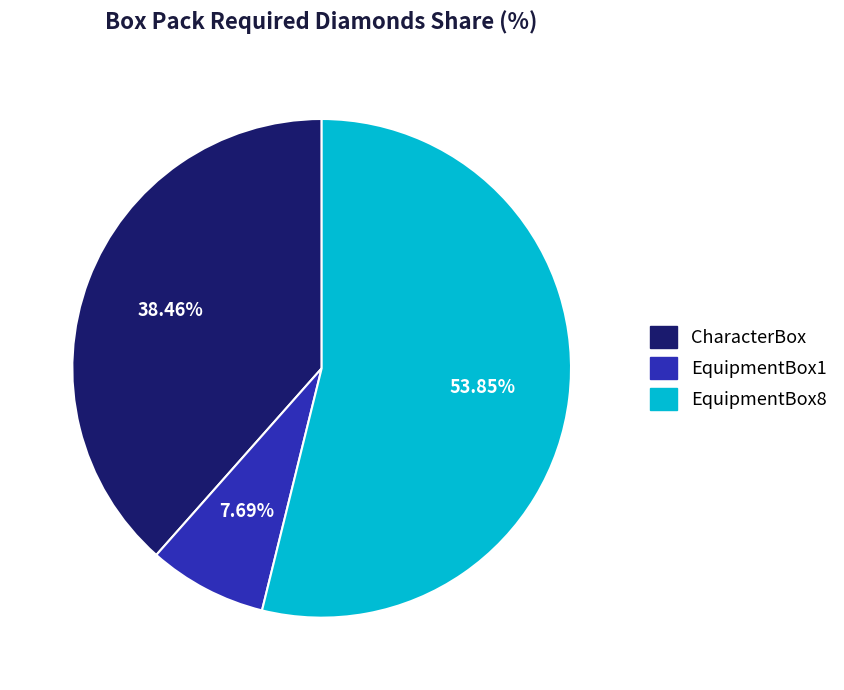

What is the ratio of the value at EquipmentBox1 to the value at EquipmentBox8?

0.1